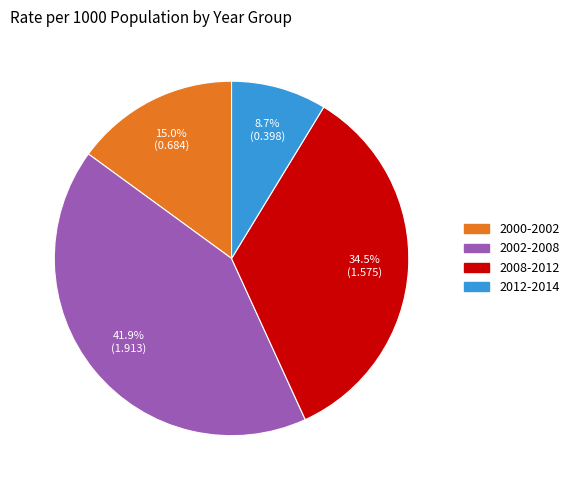

Which slice is the largest?

2002-2008